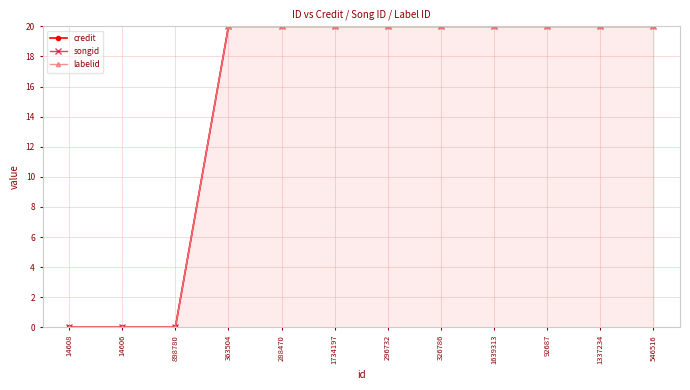

Reading left to right, list all the values displayed in this chart.

credit: 0	0	0	20	20	20	20	20	20	20	20	20
songid: 0	0	0	20	20	20	20	20	20	20	20	20
labelid: 0	0	0	20	20	20	20	20	20	20	20	20